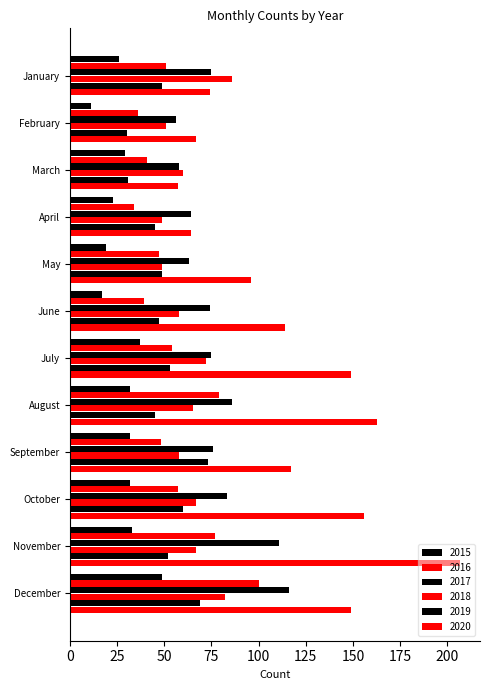

What is the difference between the maximum and minimum values in the 2019 series?

43